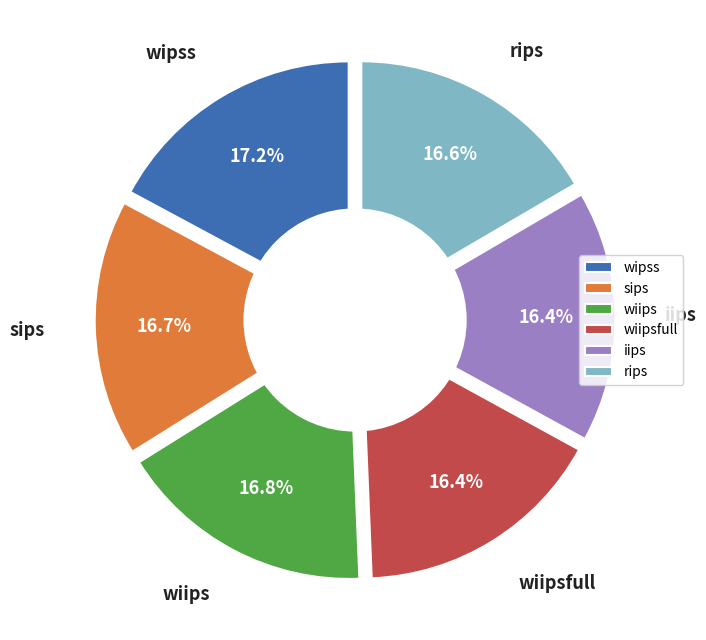

What is the total percentage of wiips and wipss?

33.9%